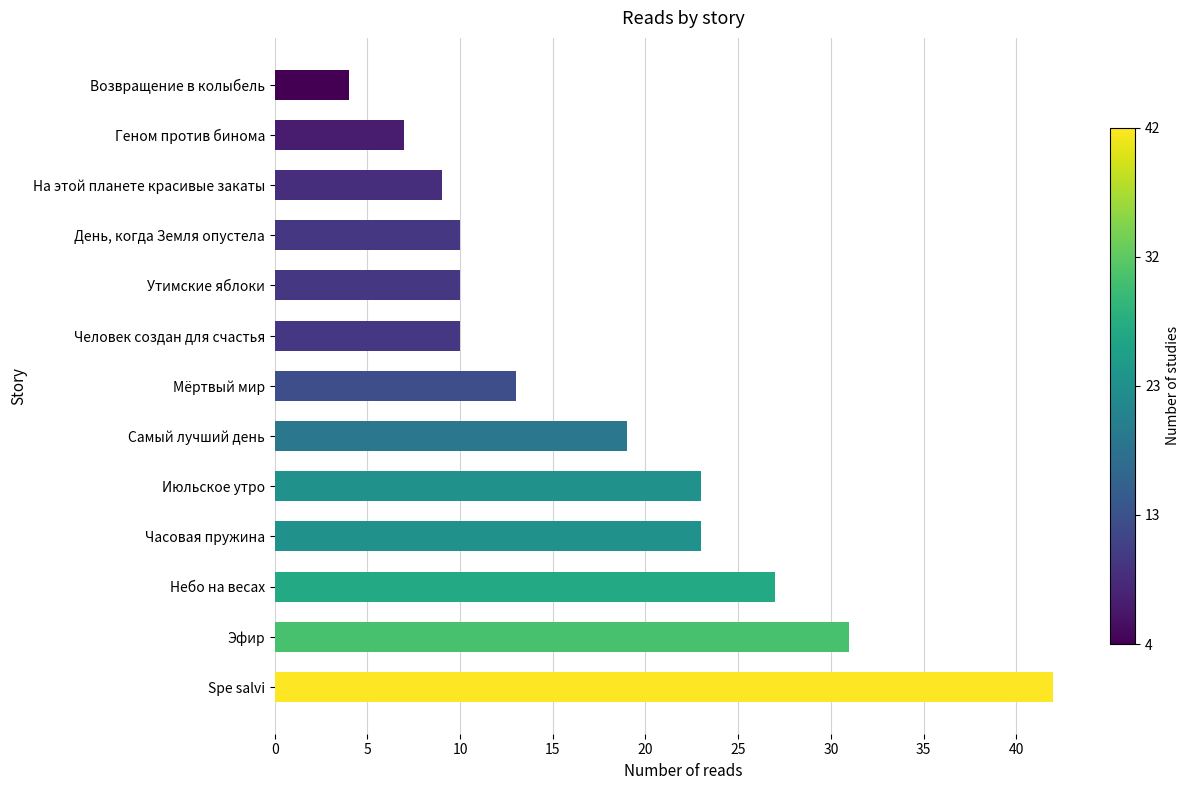

Reading top to bottom, transcribe all the data shown in this chart.

4	7	9	10	10	10	13	19	23	23	27	31	42